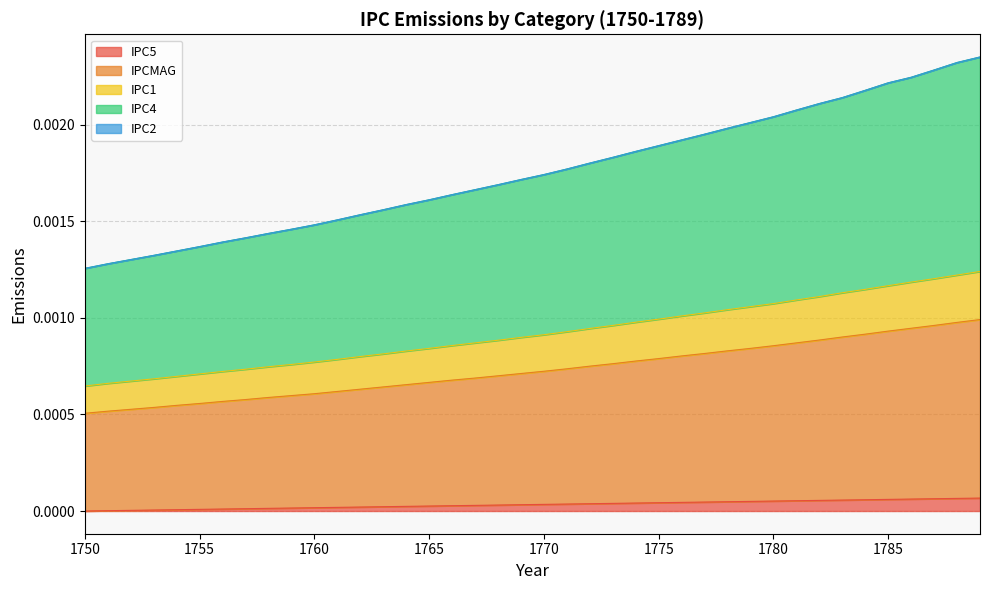

At 1788, list the series in order from smallest to largest.

IPC5, IPC1, IPCMAG, IPC4